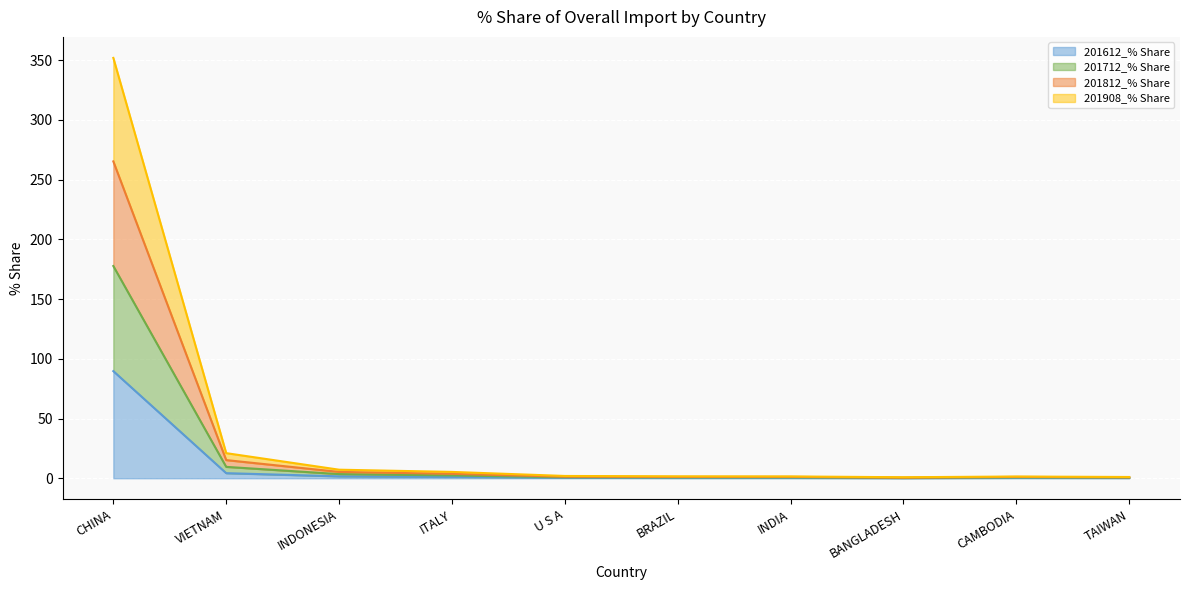

What are all the series names shown in the legend?

201612_% Share, 201712_% Share, 201812_% Share, 201908_% Share